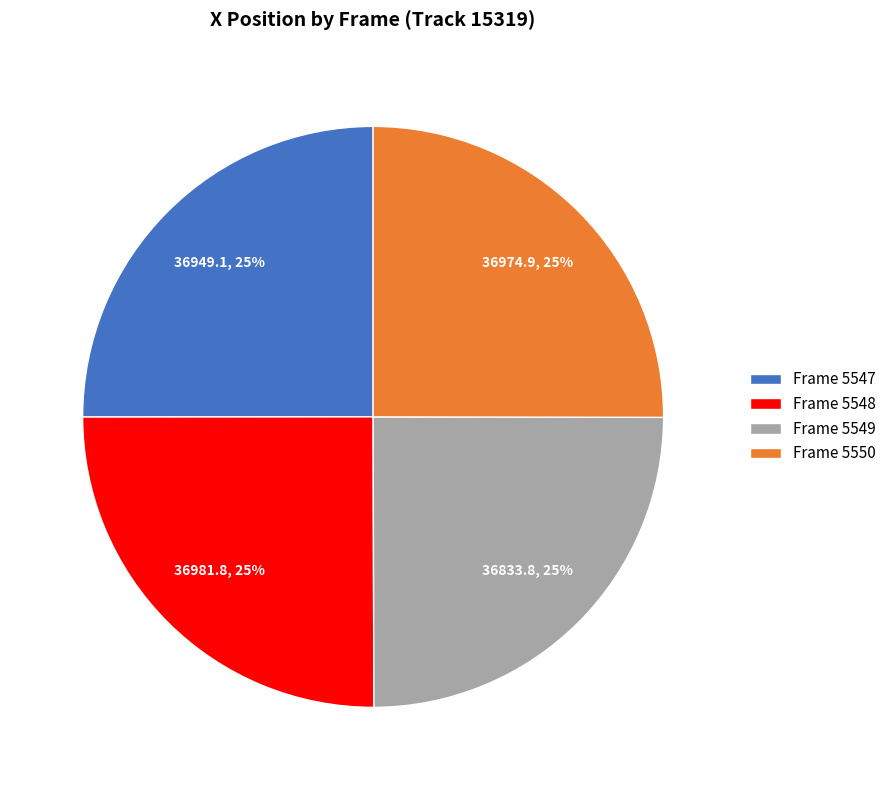

What percentage is the Frame 5547 slice, to the nearest percent?

25%